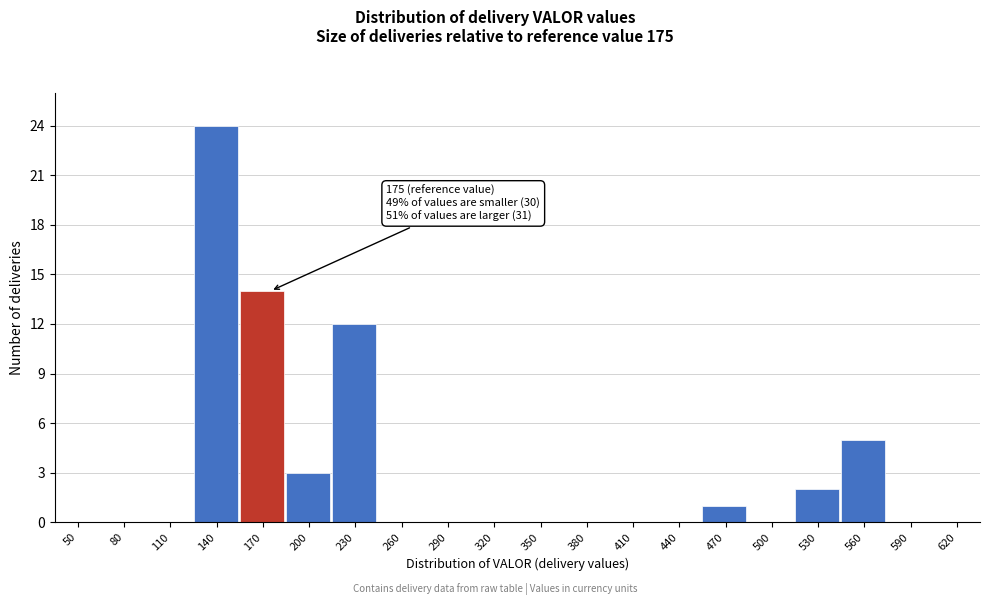

Reading left to right, list all the values displayed in this chart.

50=0	80=0	110=0	140=24	170=14	200=3	230=12	260=0	290=0	320=0	350=0	380=0	410=0	440=0	470=1	500=0	530=2	560=5	590=0	620=0